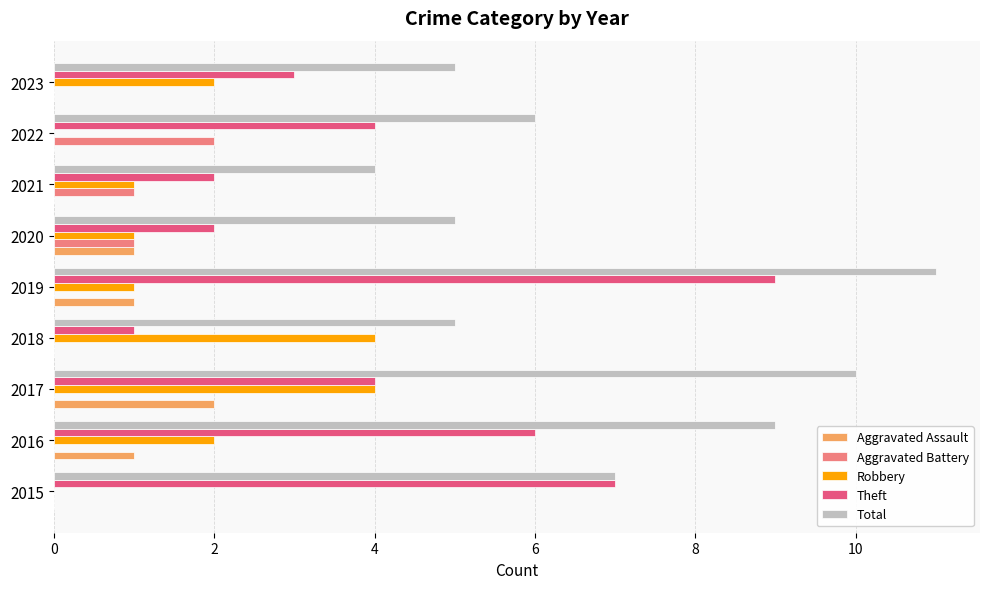

How many categories are shown in the chart?

9